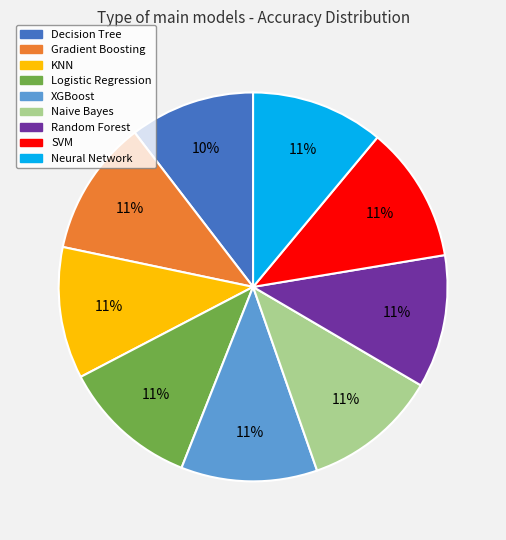

To the nearest percent, what portion does Decision Tree represent?

10%